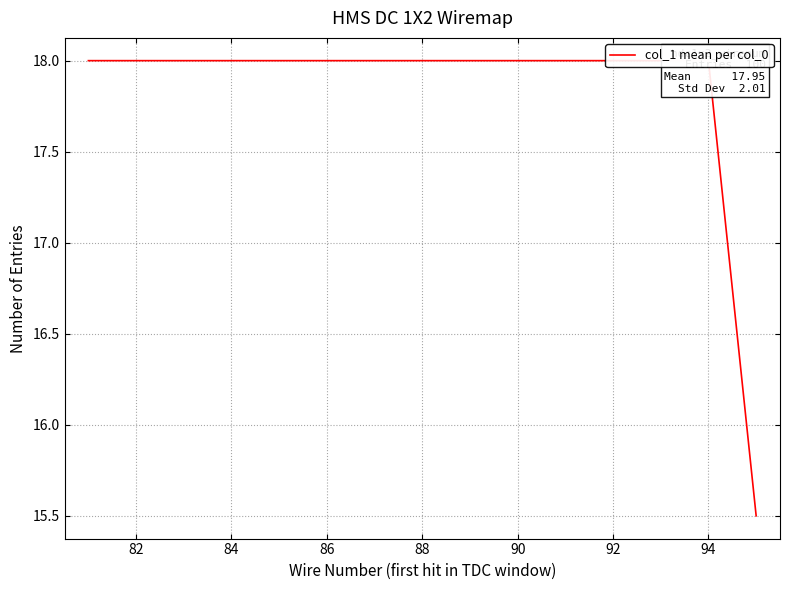

What is the minimum value shown in the chart?

15.5